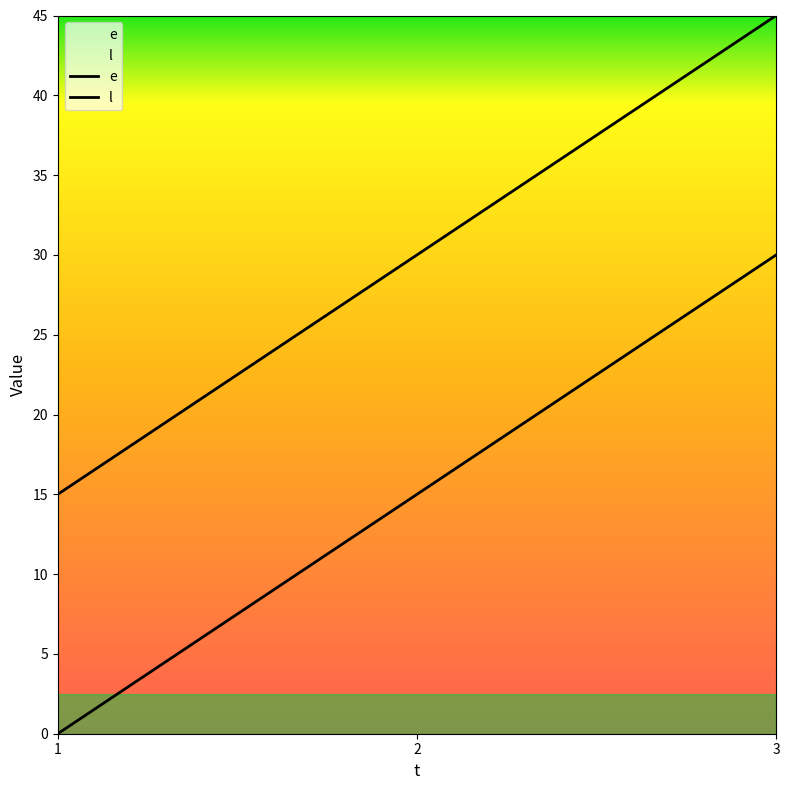

At 3, list the series in order from largest to smallest.

l, e